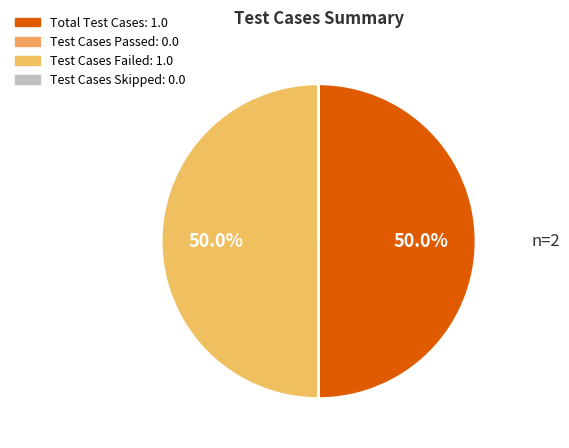

Is there any slice that represents more than half of the pie?

No